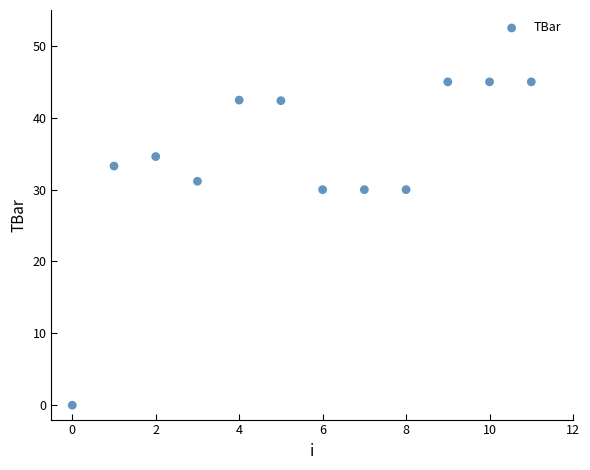

What is the average Y value?

34.1